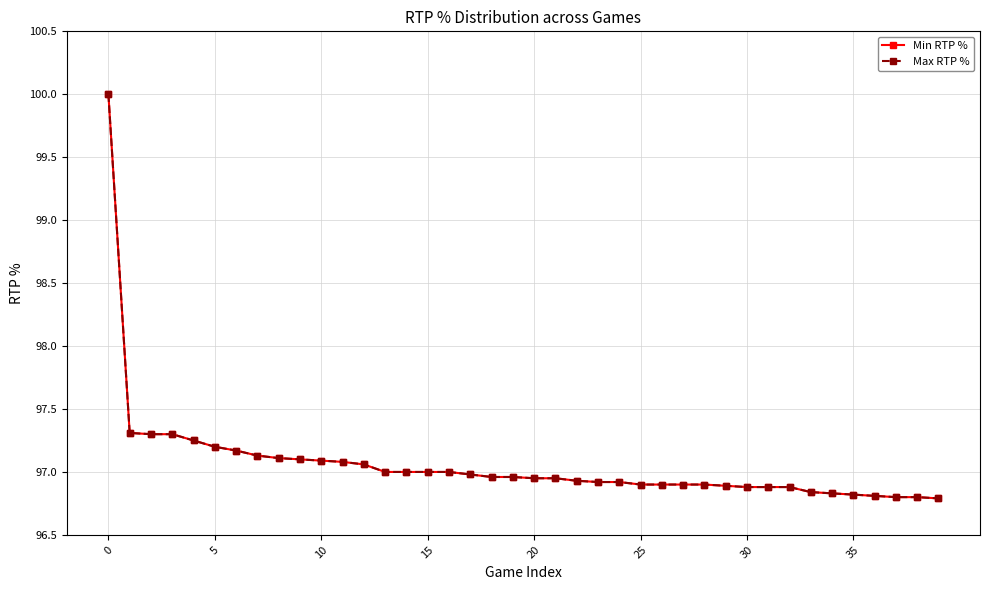

Does the chart have visible grid lines?

Yes